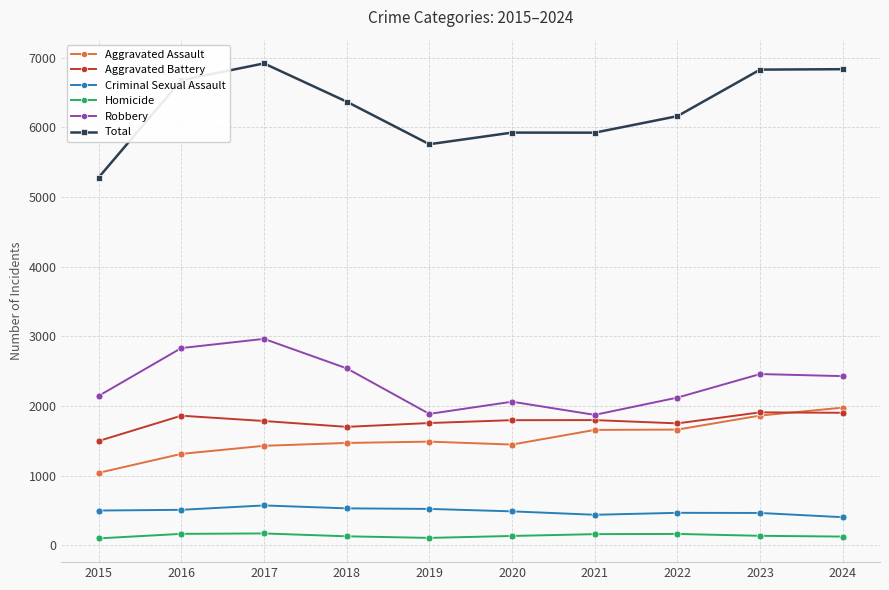

At how many categories does at least one series exceed 3341?

10